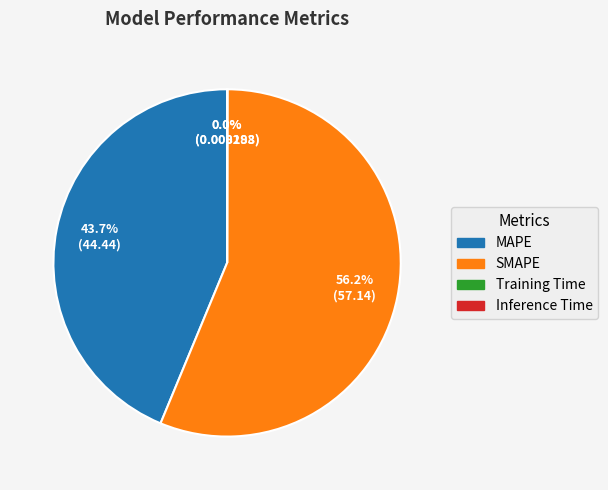

Combined, do SMAPE and MAPE account for over 50%?

Yes